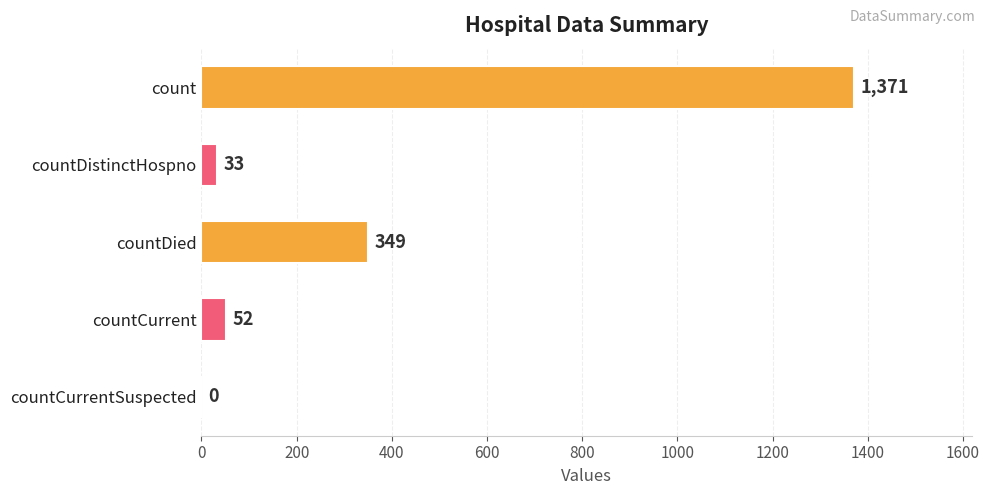

Does the chart contain stacked bars?

No